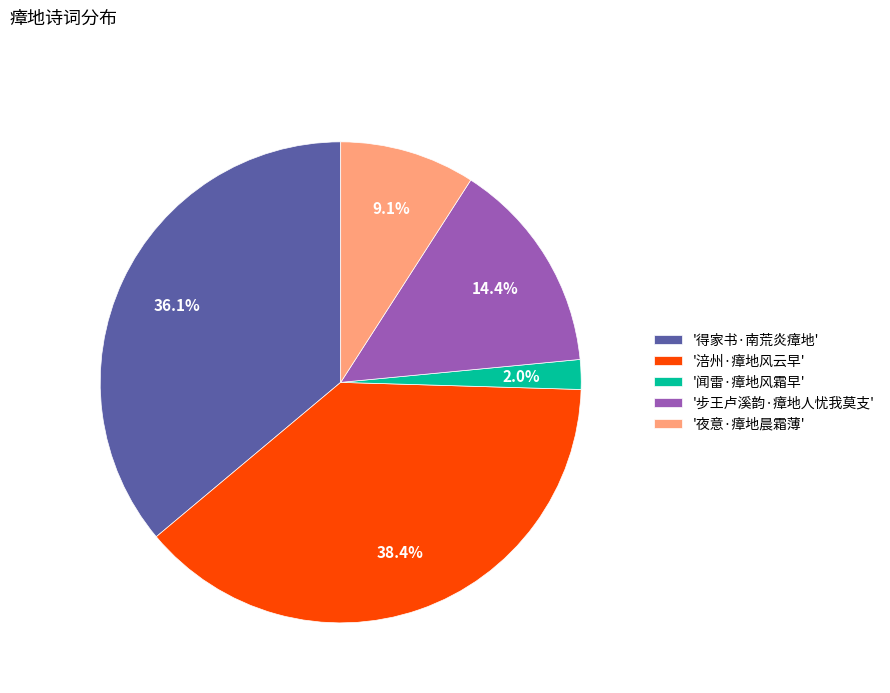

Combined, do '闻雷·瘴地风霜早' and '涪州·瘴地风云早' account for over 50%?

No